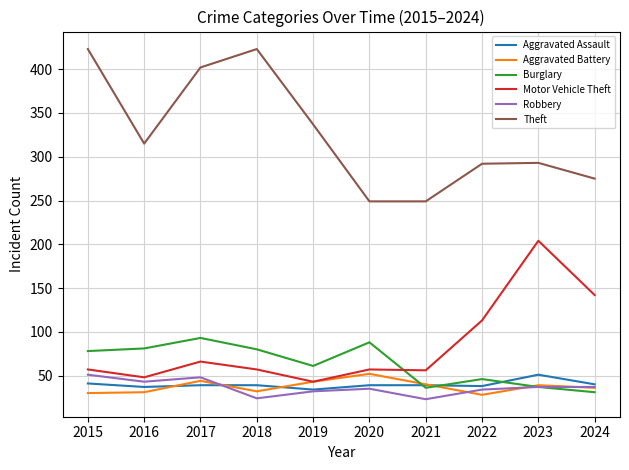

Is it true that Robbery equals 58 at 2024?

False